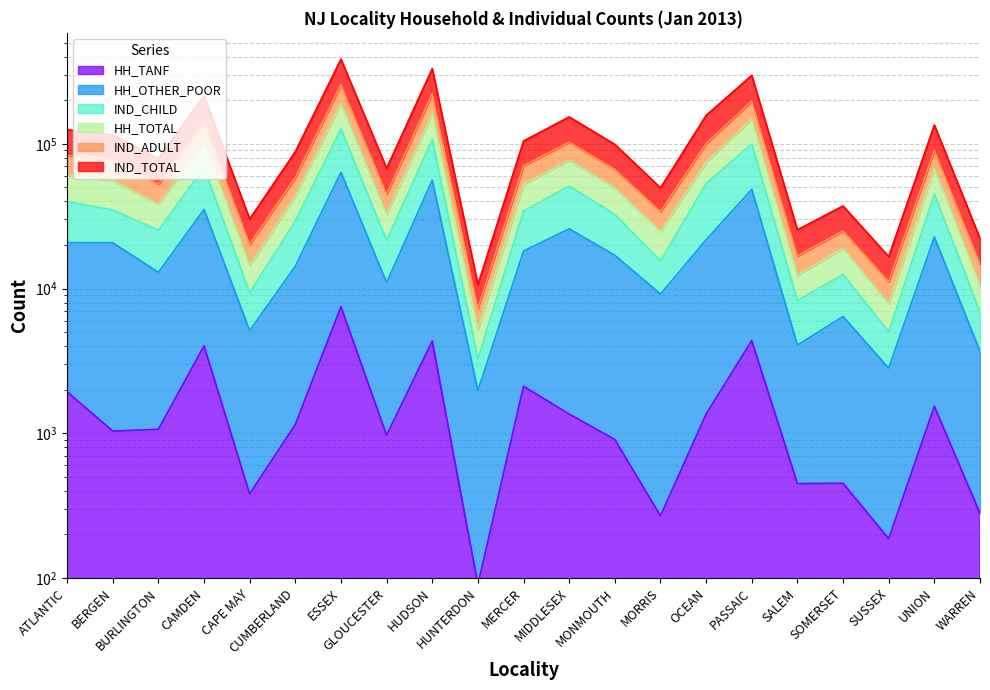

What is the value of the HH_TANF point at the 12th from the left?

1357